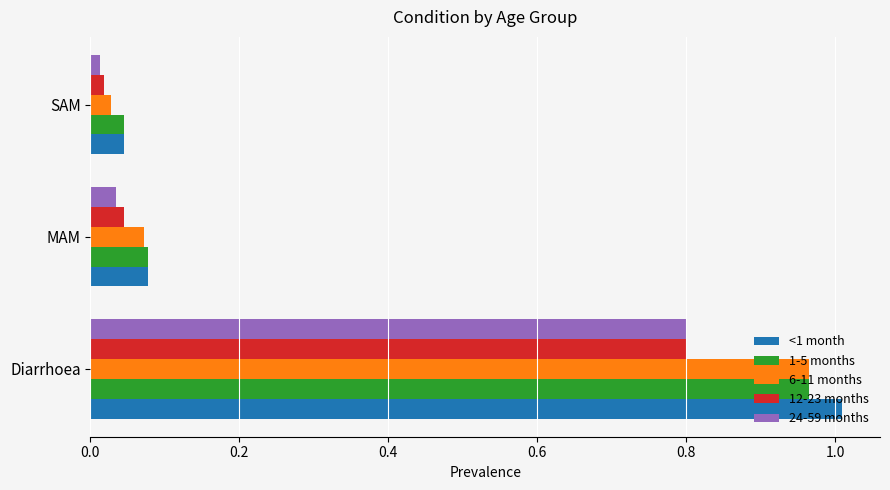

Is it true that 1-5 months equals 1.5 at Diarrhoea?

False